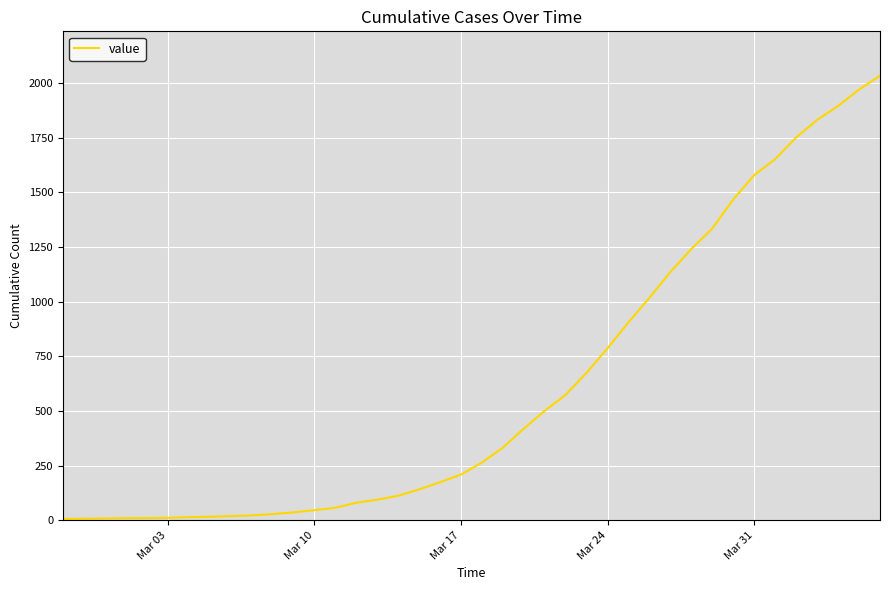

What is the greatest value displayed?

2033